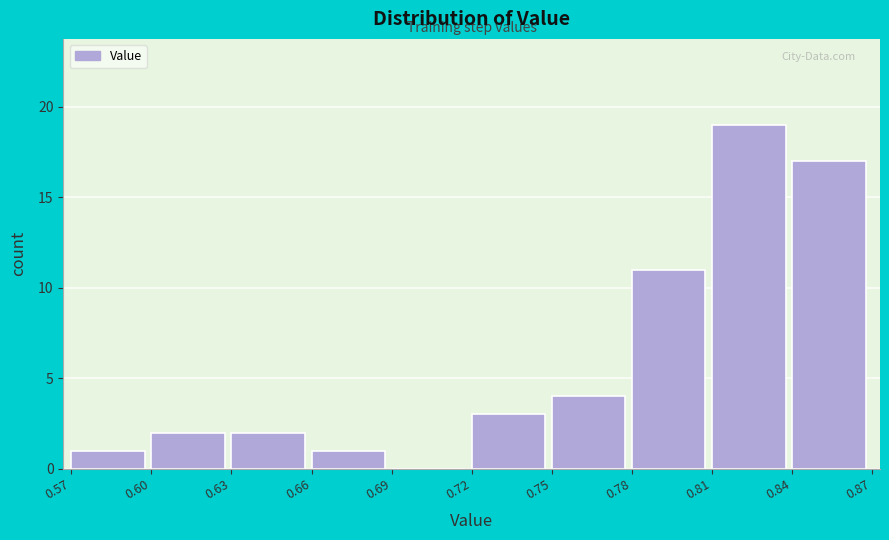

How tall is the bar that spans 0.75 to 0.78 on the x-axis? The values are not printed on the chart, so give them approximately, as read against the axis.

4